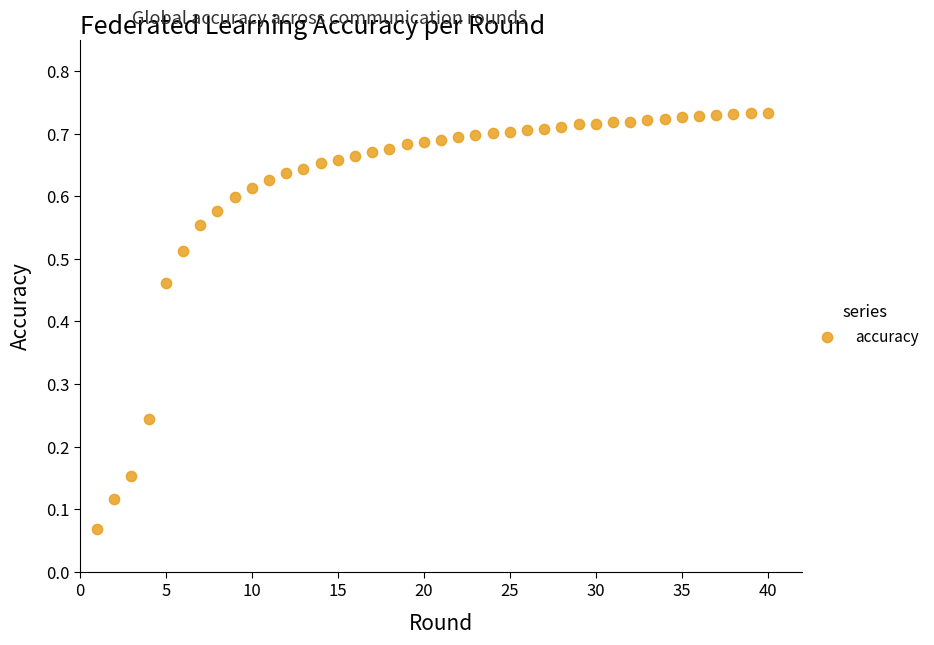

What is the range of X values (max minus min)?

39.0